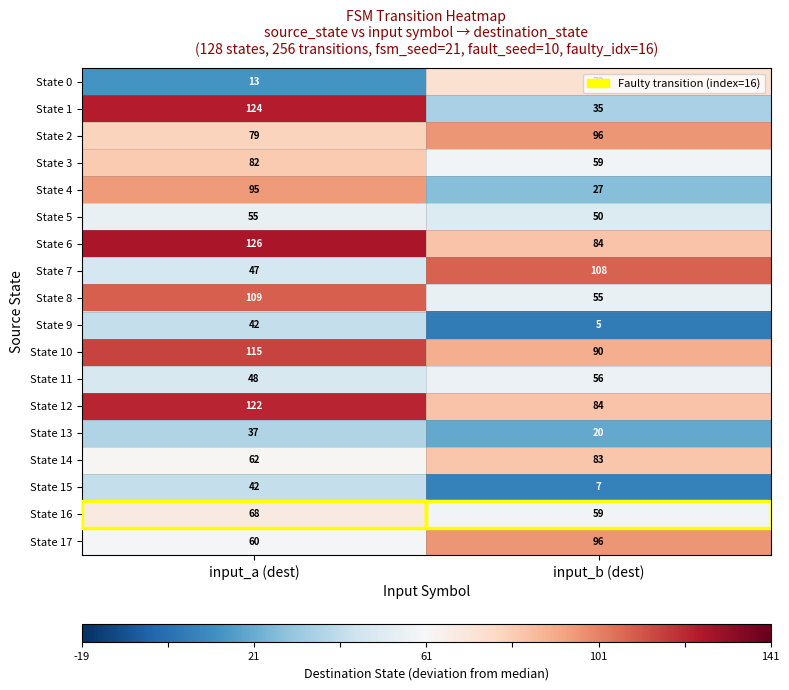

What is the sum of the State 5 values at input_b (dest) and input_a (dest)?

105